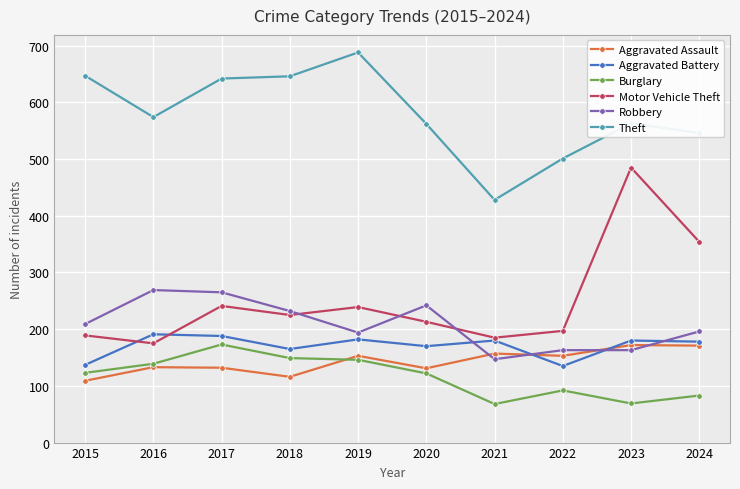

Read the Burglary value at 2019, to the nearest 10.

150